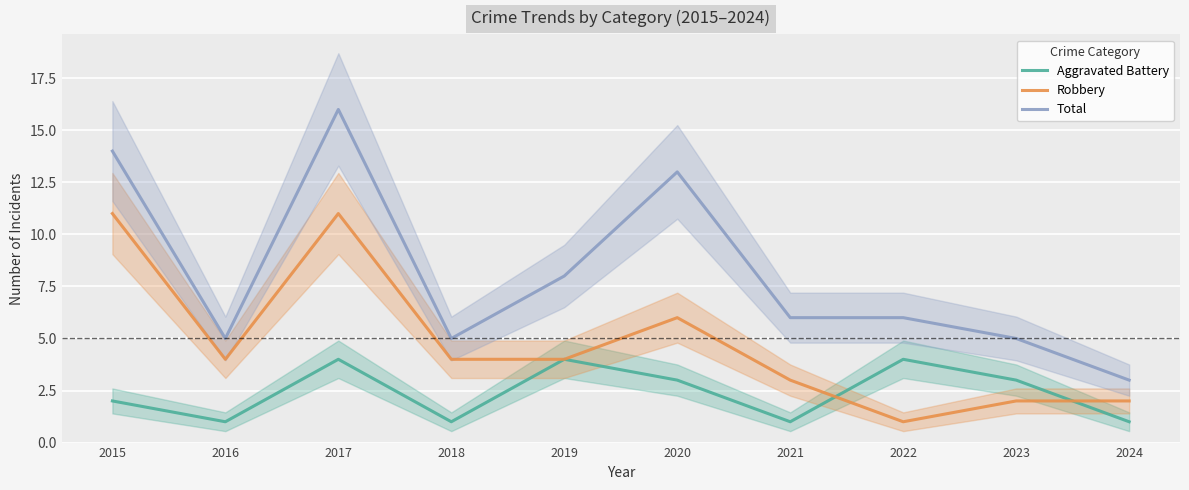

Where is the first local minimum for Aggravated Battery?

2016